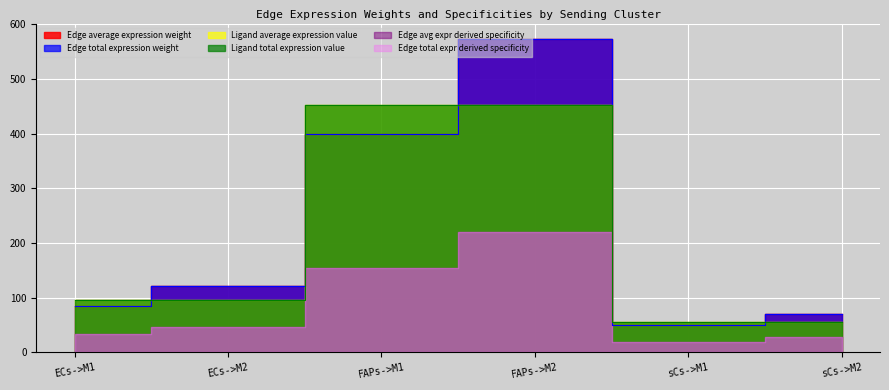

Where does the Ligand average expression value series first go above 95?

ECs->M1